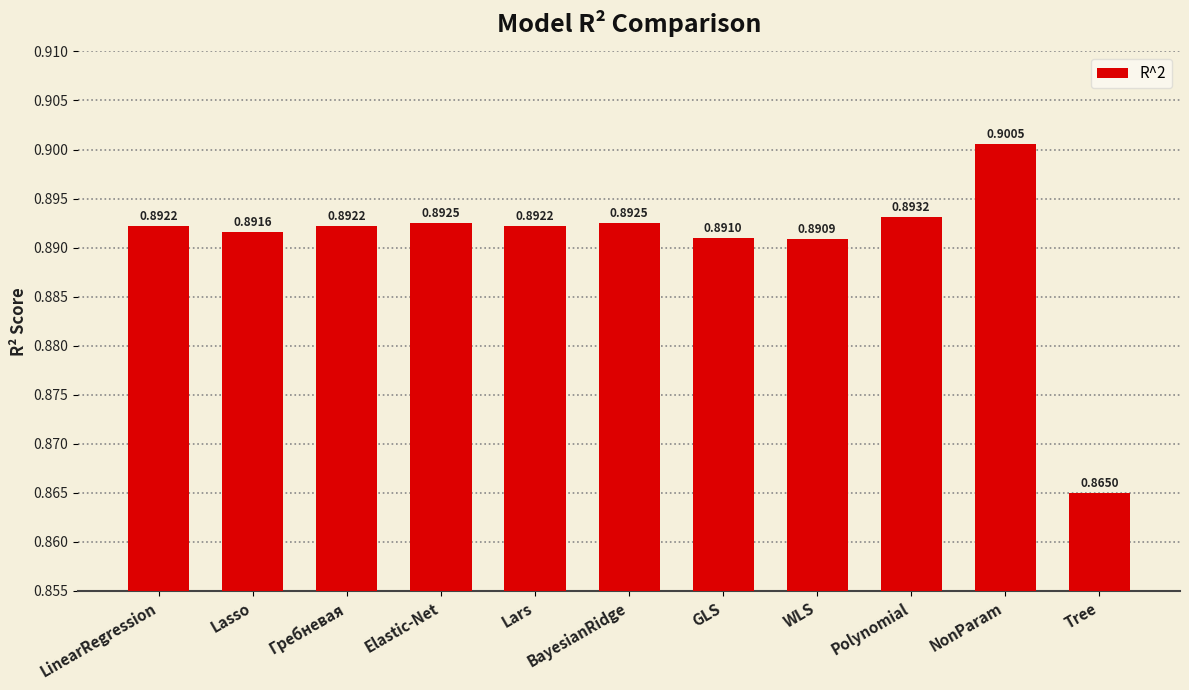

At which label is the value closest to 0?

Tree